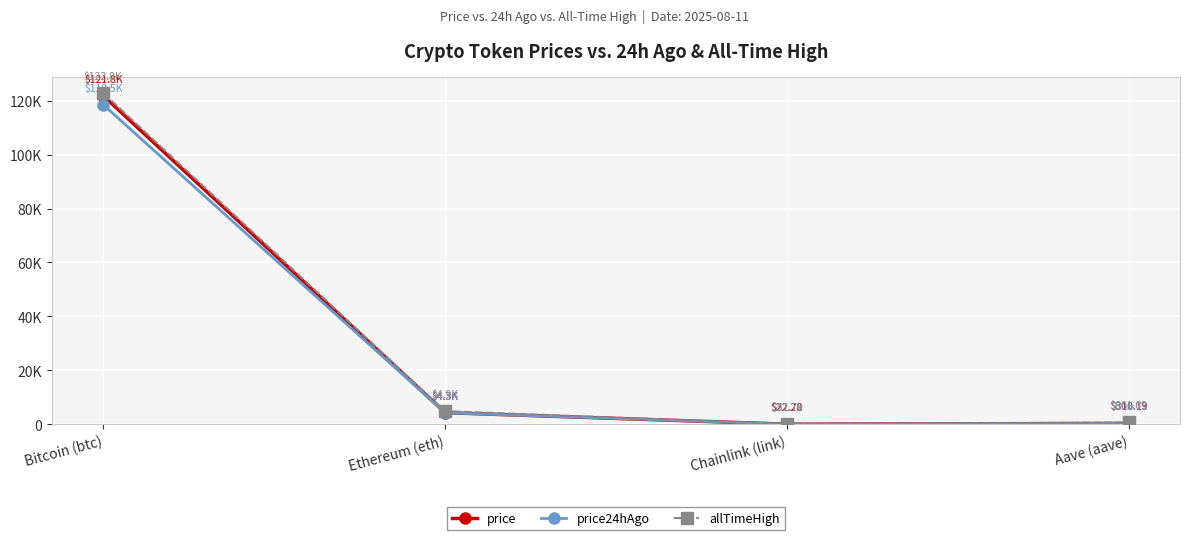

Is this an area chart (filled region under the line)?

No